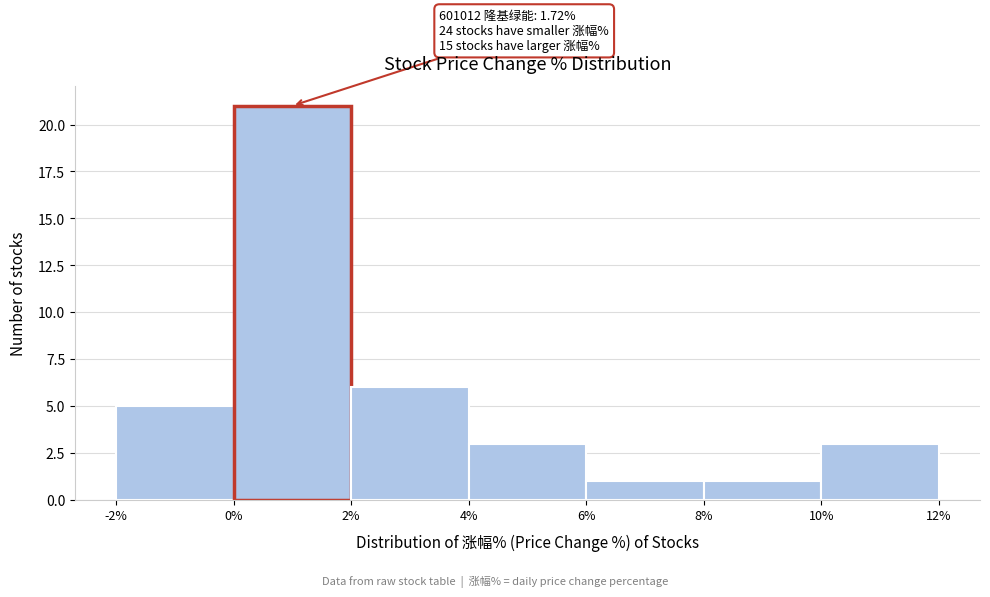

Which range on the x-axis has the tallest bar?

0% to 2%